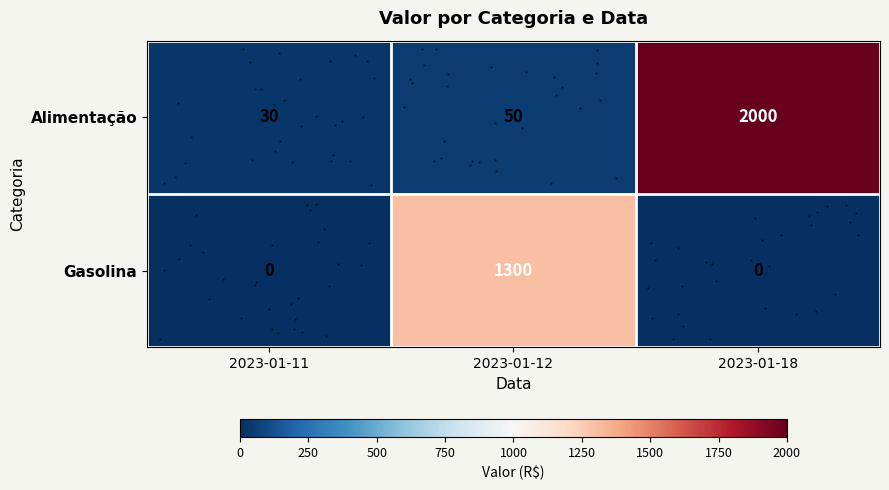

Reading right to left, transcribe all the data shown in this chart.

row_0: 2023-01-18=2000	2023-01-12=50	2023-01-11=30
row_1: 2023-01-18=0	2023-01-12=1300	2023-01-11=0